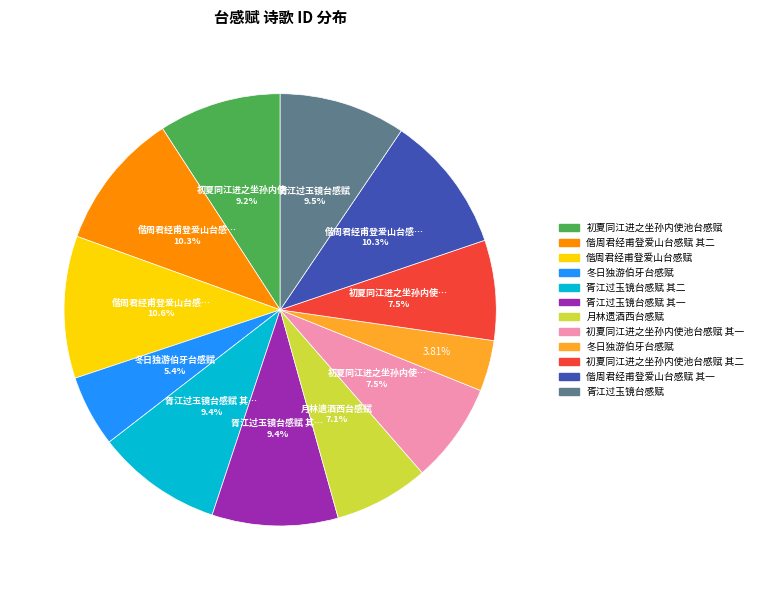

Is there a majority slice in this chart?

No